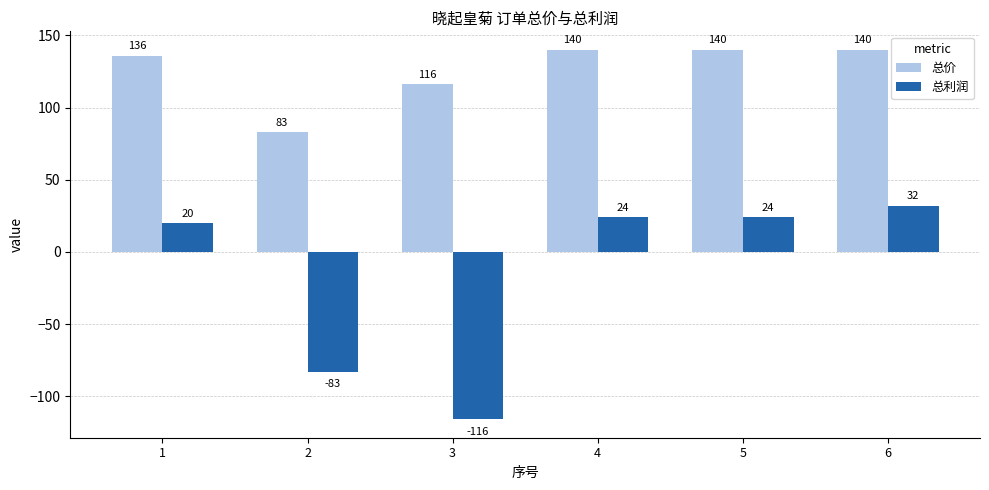

At which category is the sum across all series the highest?

6